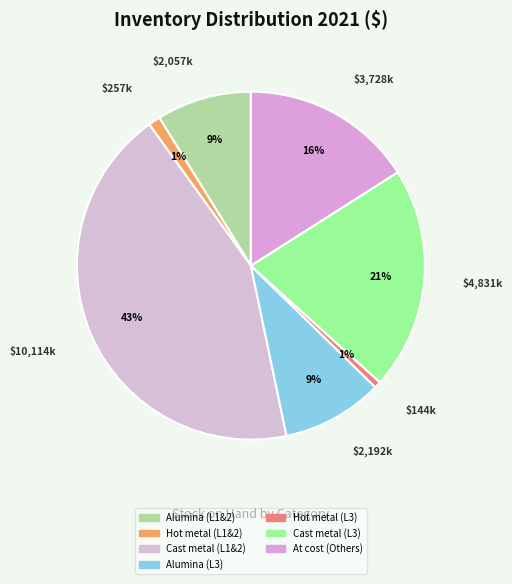

What is the smallest slice in the pie chart?

Hot metal (Line 3, 2021)